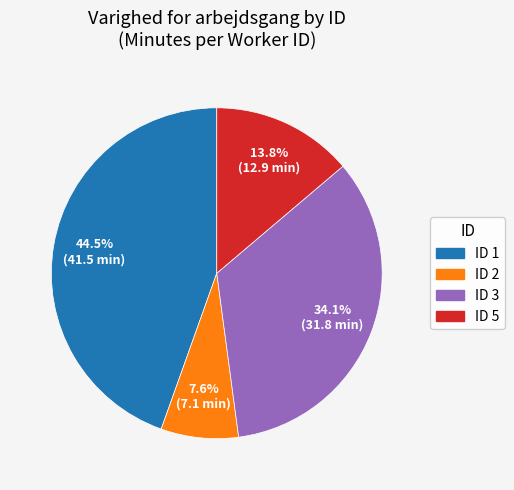

Is the sum of ID 1 and ID 5 greater than half?

Yes